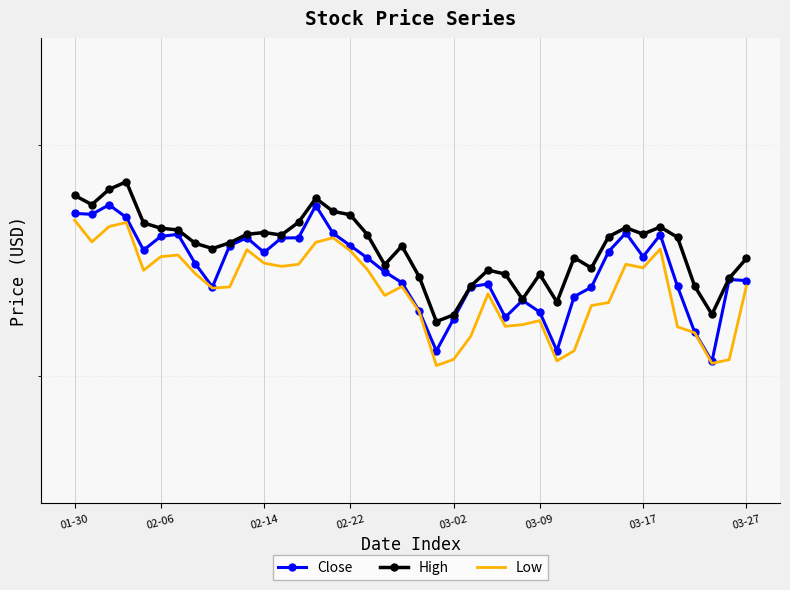

List the series in order of their overall mean, highest first.

High, Close, Low